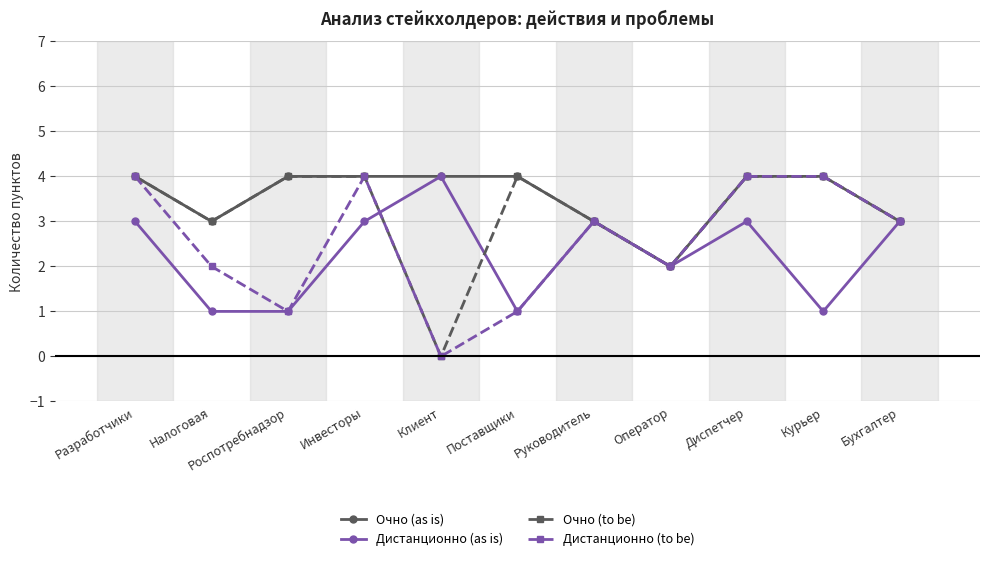

What is the spread (max minus min) of values at Курьер?

3